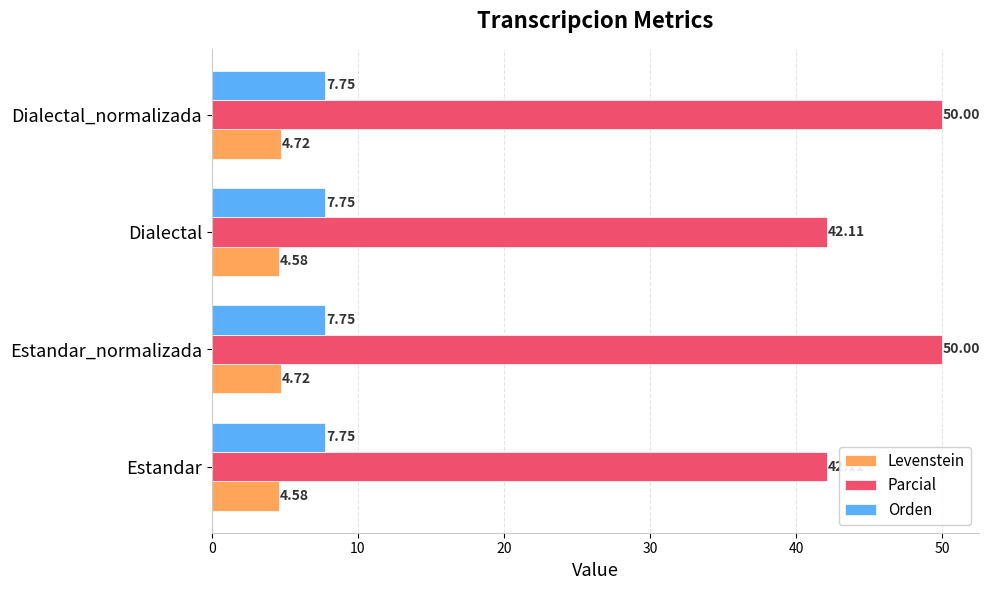

What is the difference between the highest and lowest values at Estandar_normalizada?

45.3